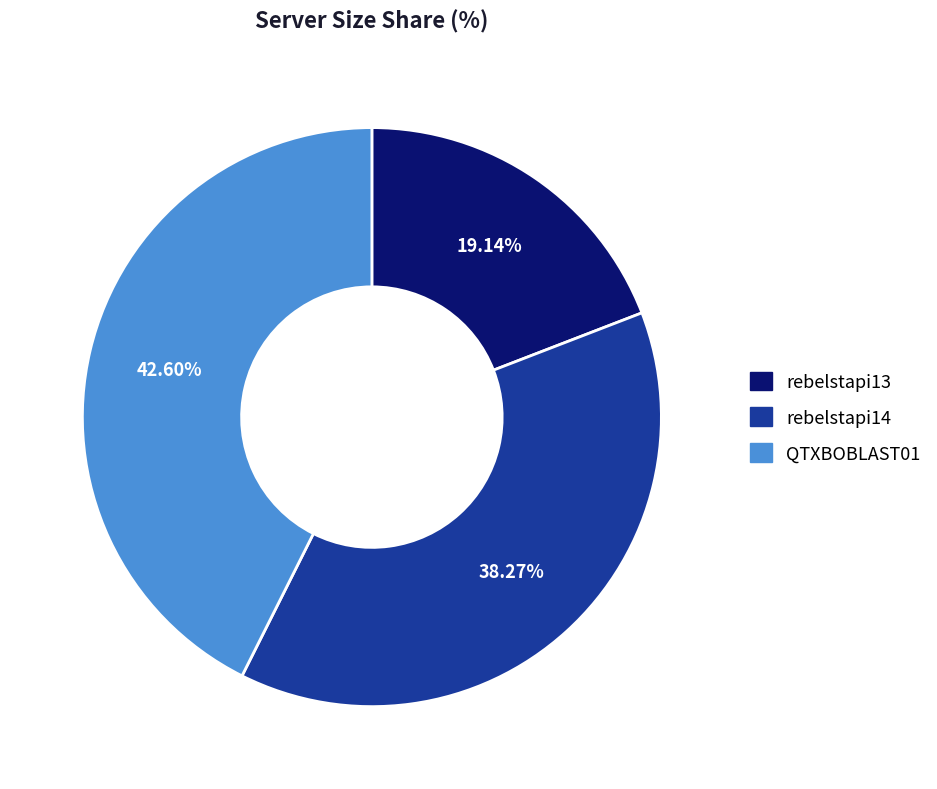

What is the largest slice in the pie chart?

QTXBOBLAST01